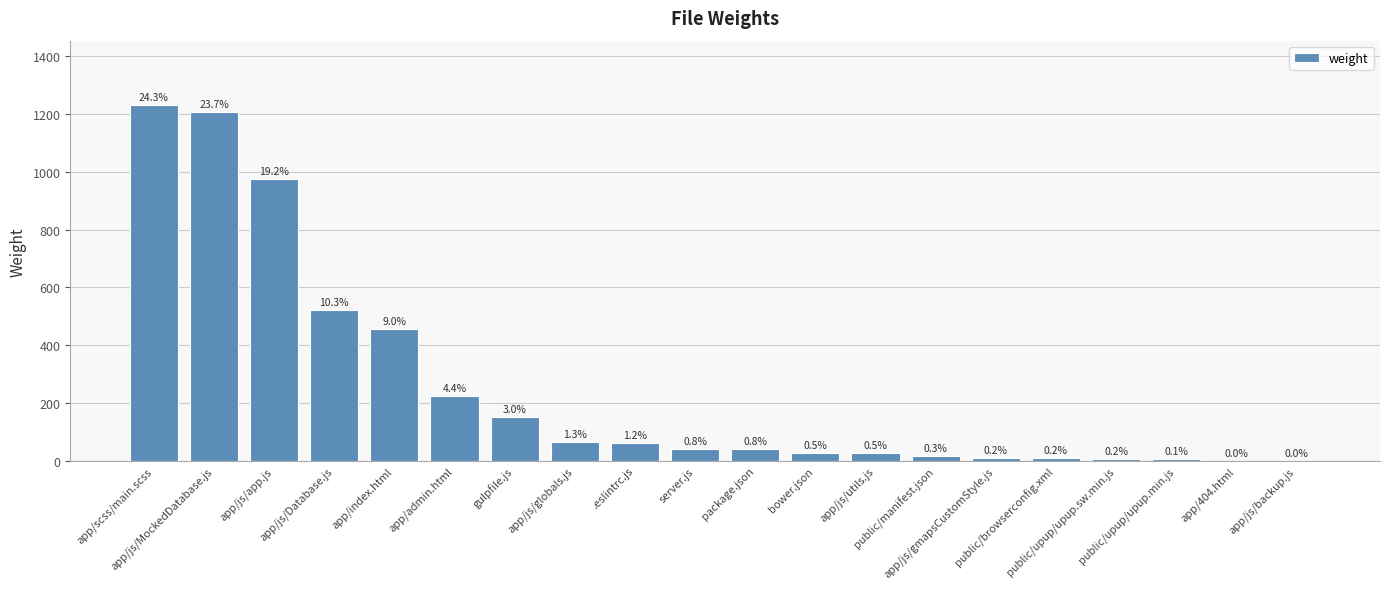

At which label does the data first exceed 41?

app/scss/main.scss